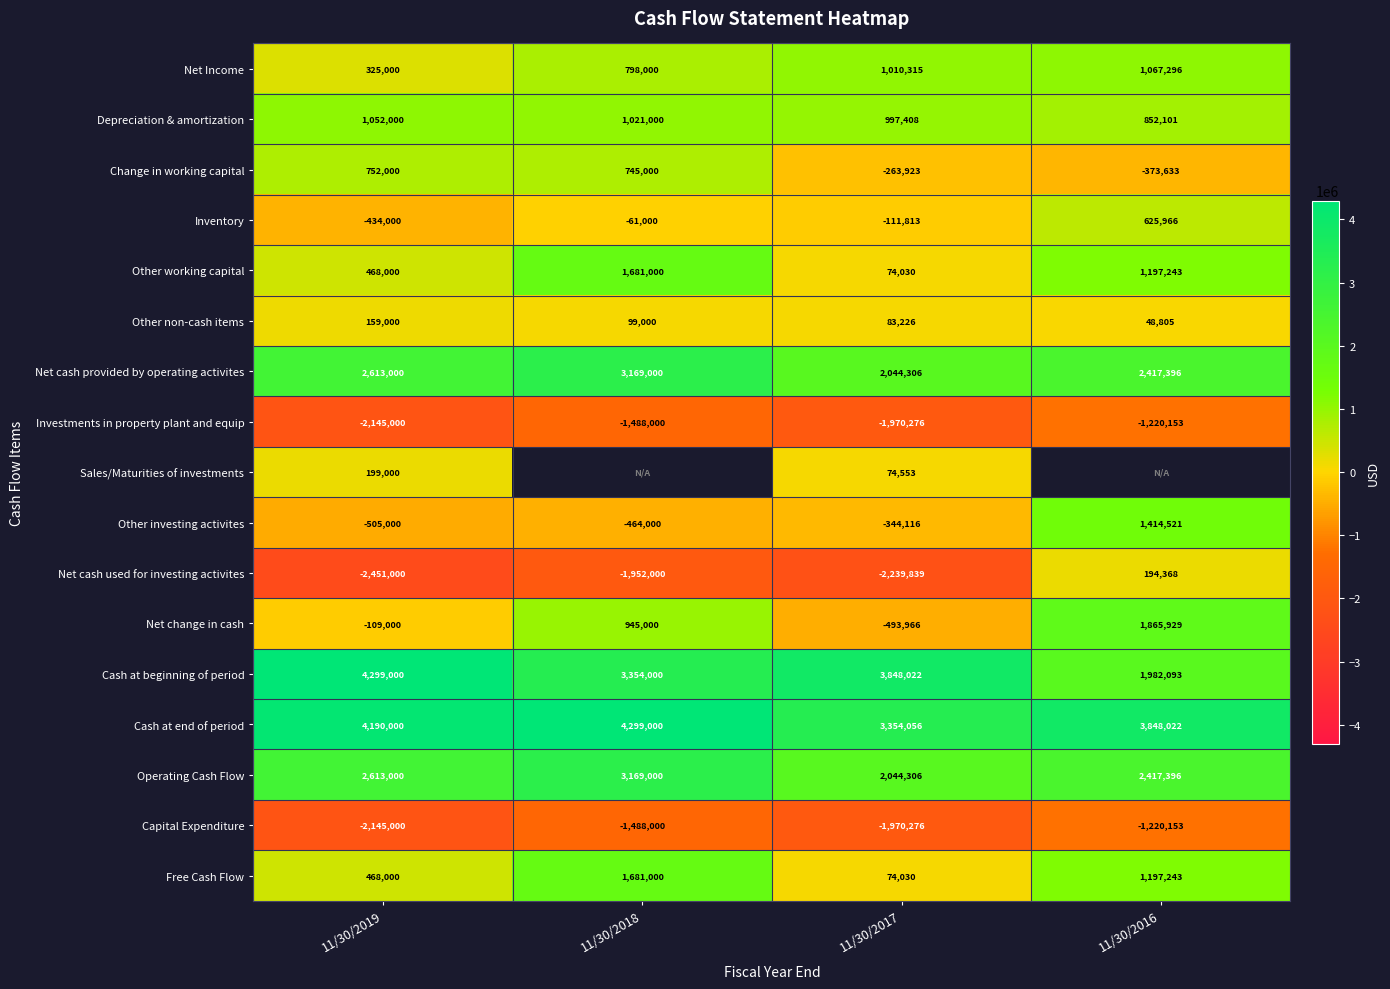

At which category does the chart reach its peak across all series?

11/30/2019